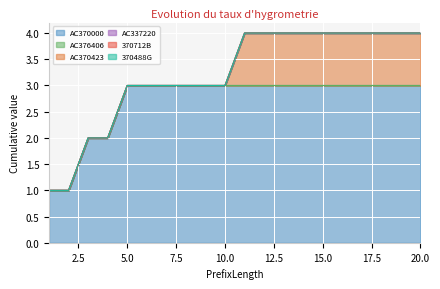

The value of AC370000 at 18 is 3. True or false?

True